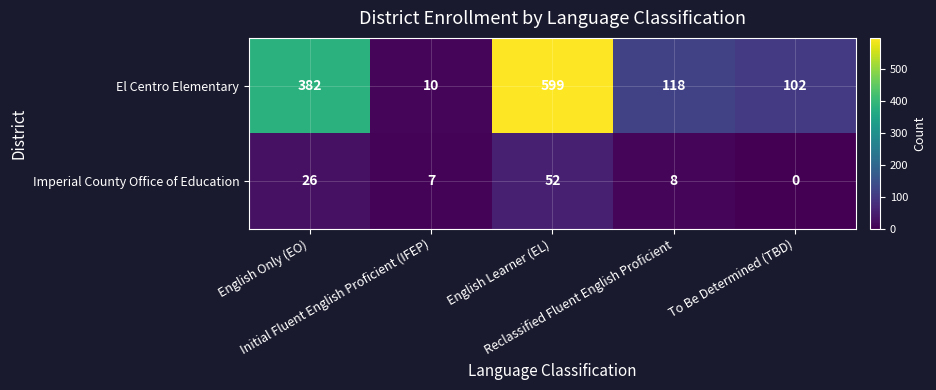

What is the difference between the maximum and minimum values in the Imperial County Office of Education series?

52